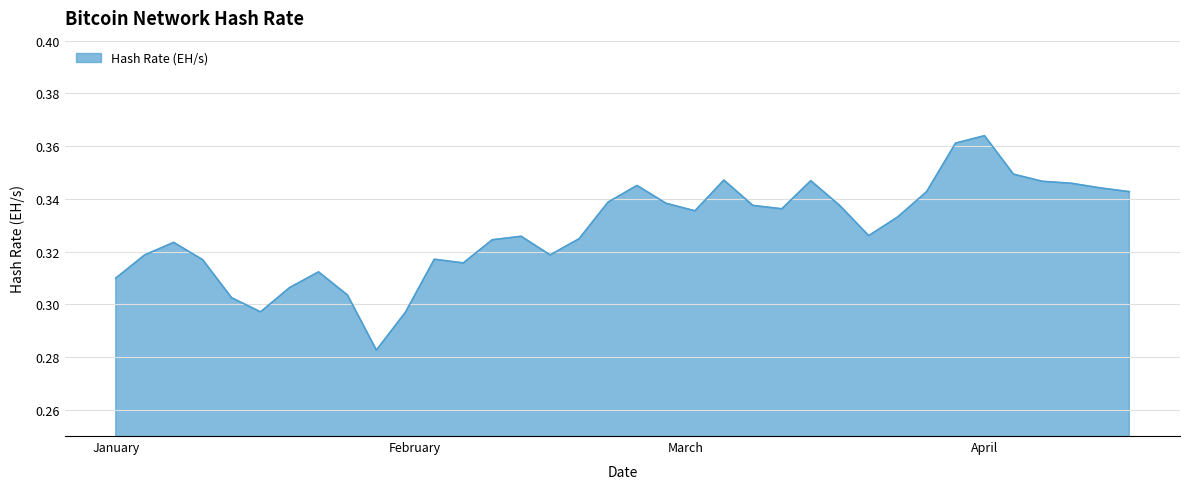

The chart shows a value of 0.2 at January. True or false?

False